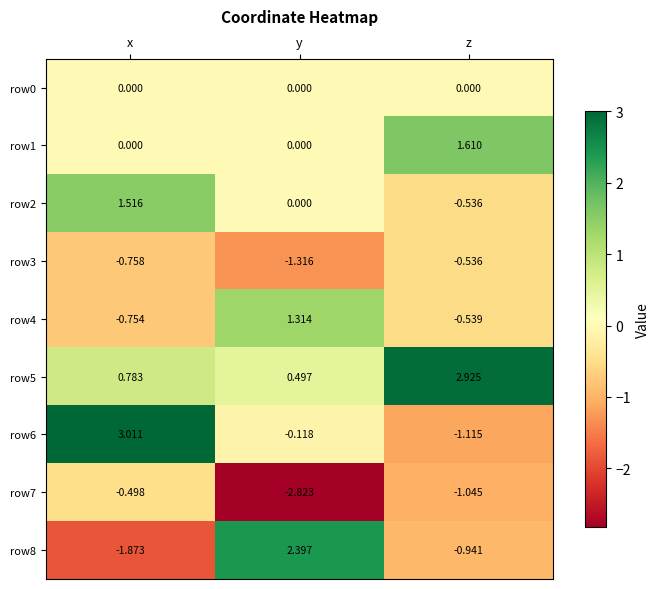

Which series changed the most between y and z?

row8